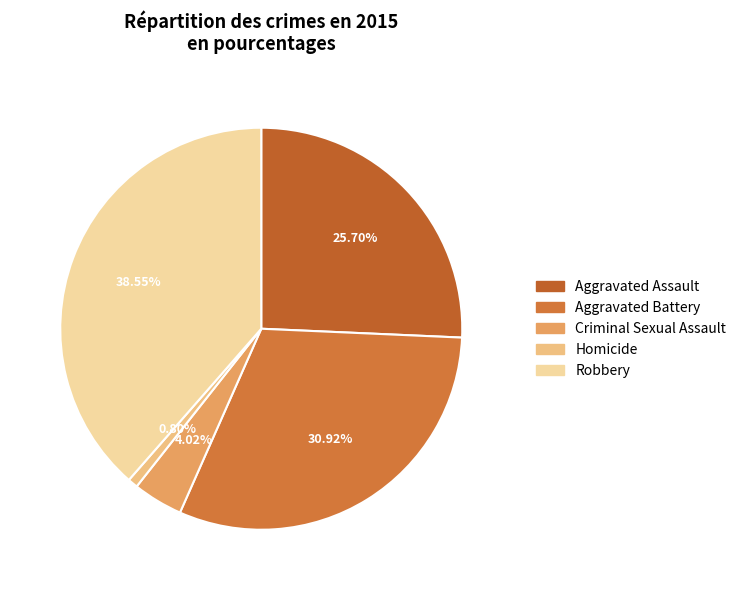

The Aggravated Assault slice represents 38% of the pie. True or false?

False